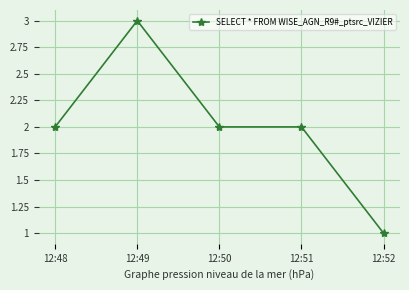

How many lines are shown in the chart?

1